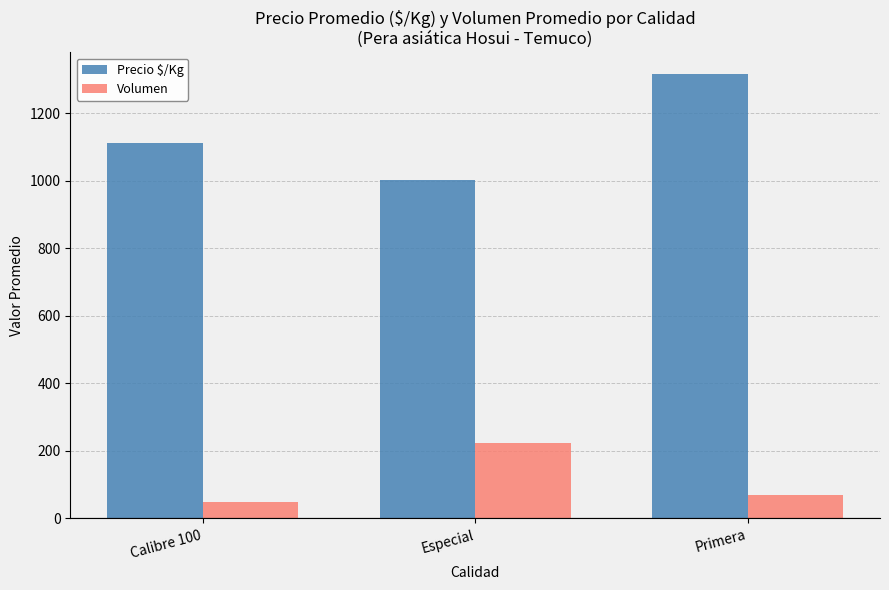

What is the spread (max minus min) of values at Calibre 100?

1061.0